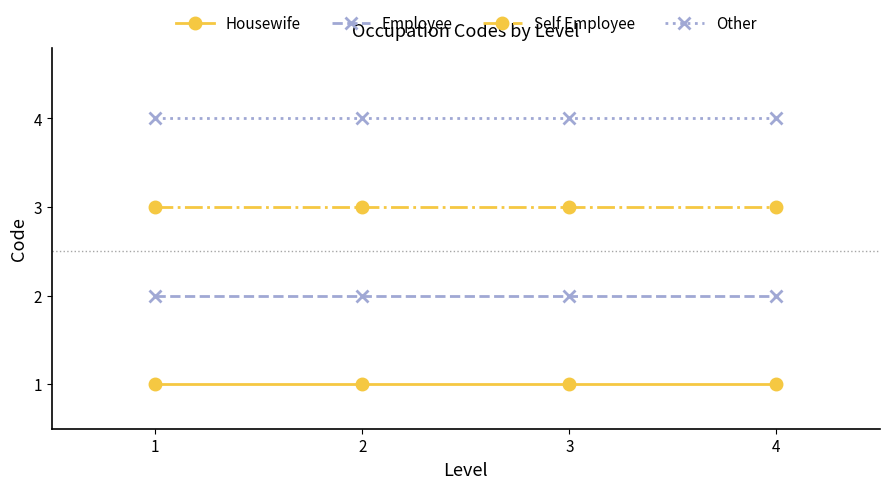

Which series has the largest total across all categories?

Other